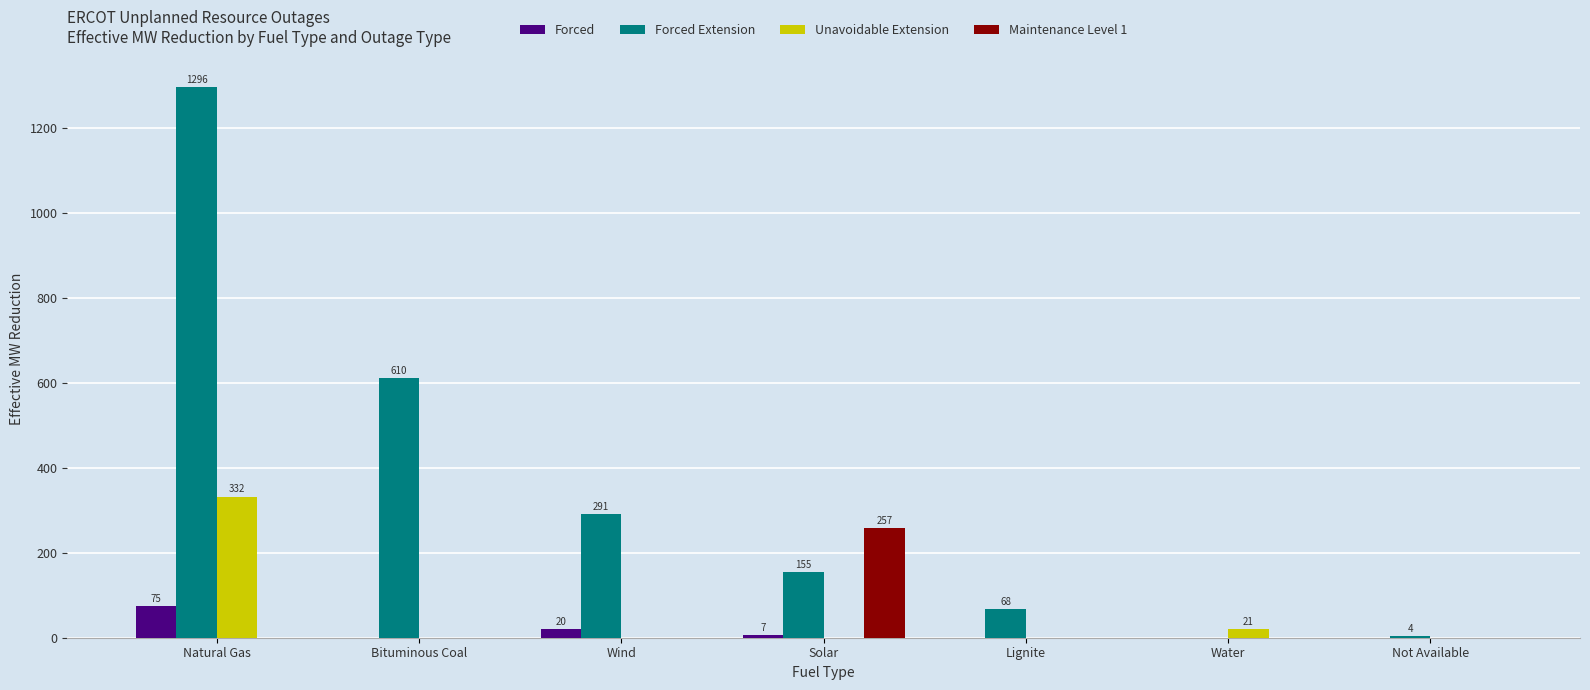

What is the sum of the Maintenance Level 1 values at Bituminous Coal and Solar?

257